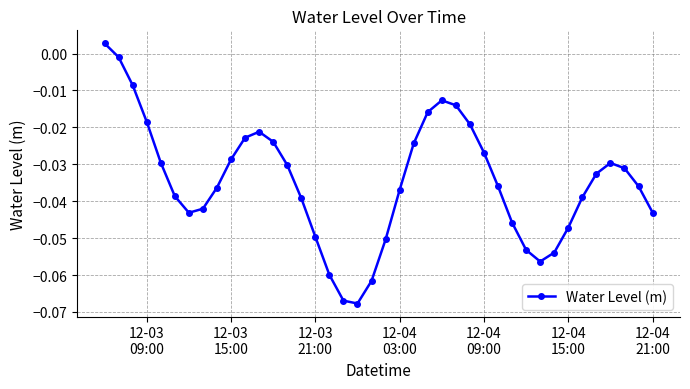

How many interior local valleys (lower than both neighbors) does the data have?

3